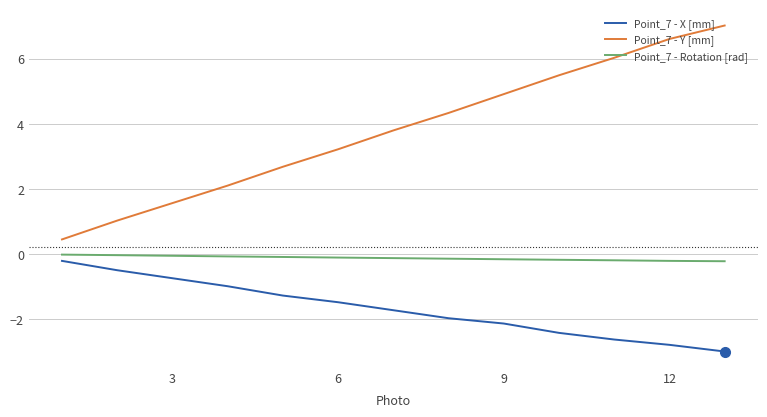

True or false: Point_7 - Y [mm] and Point_7 - X [mm] intersect in this chart.

False